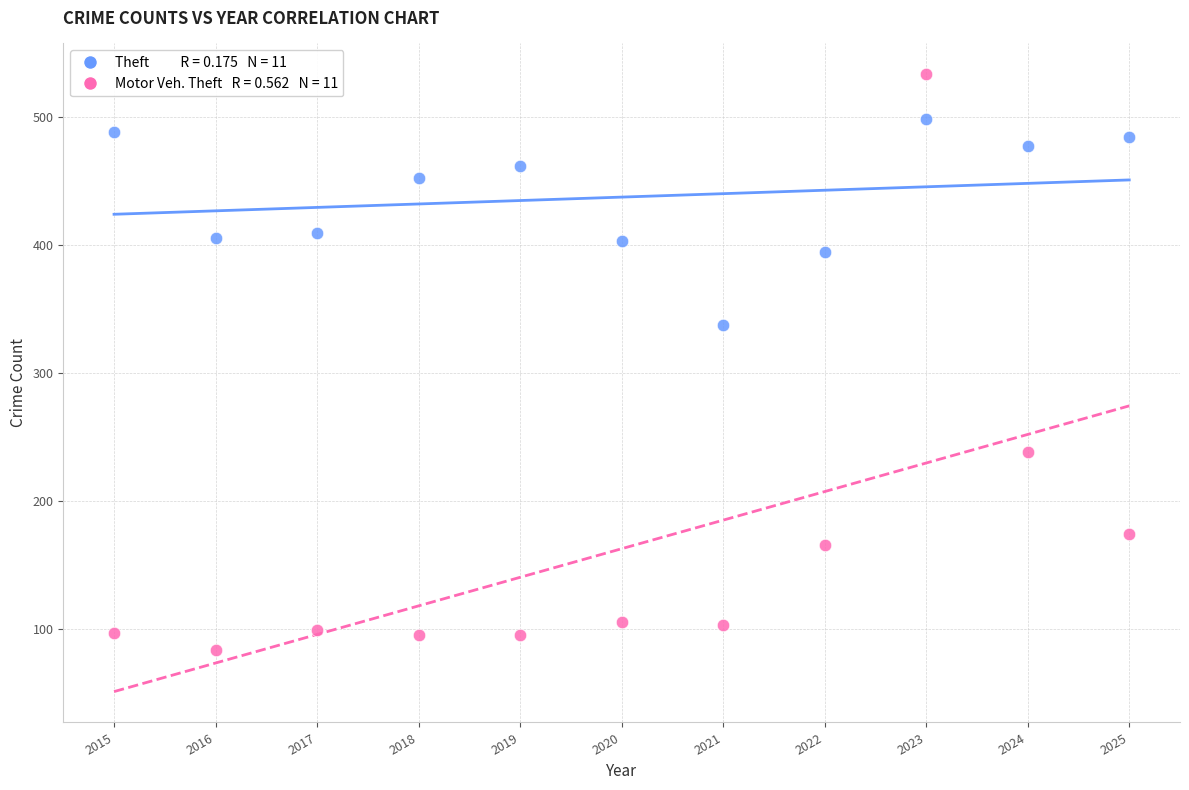

Across all data points, what is the range of X values (max minus min)?

10